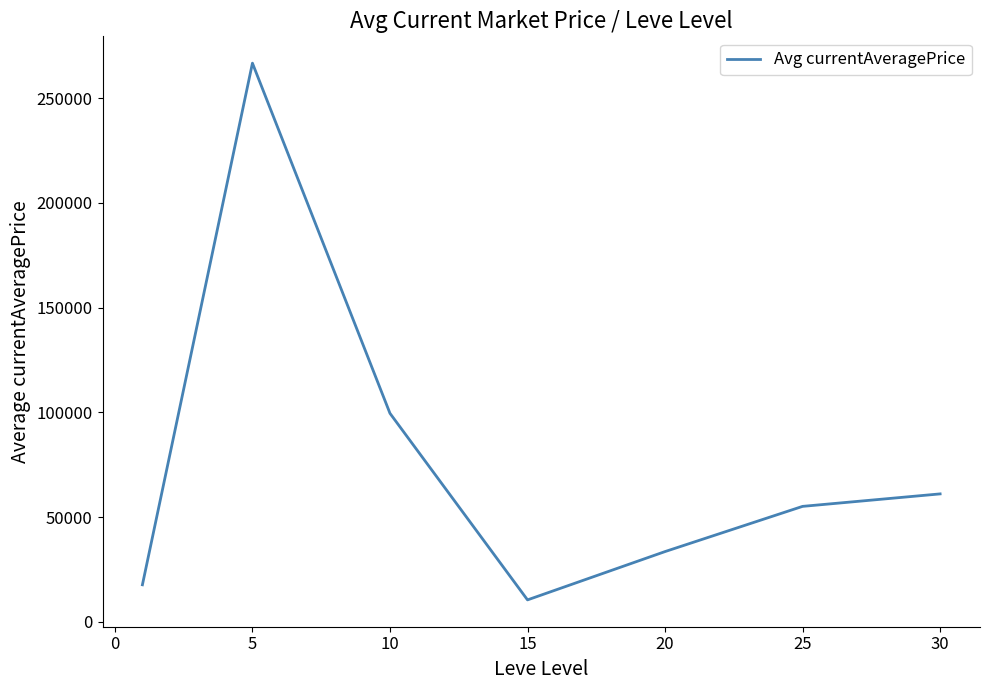

What is the maximum value shown in the chart?

266638.2